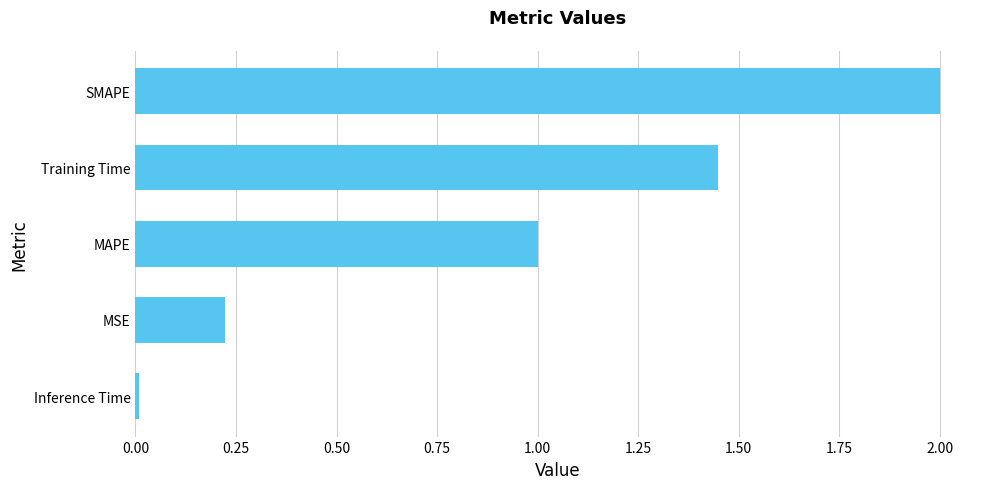

Which category has the lowest value across all series?

Inference Time